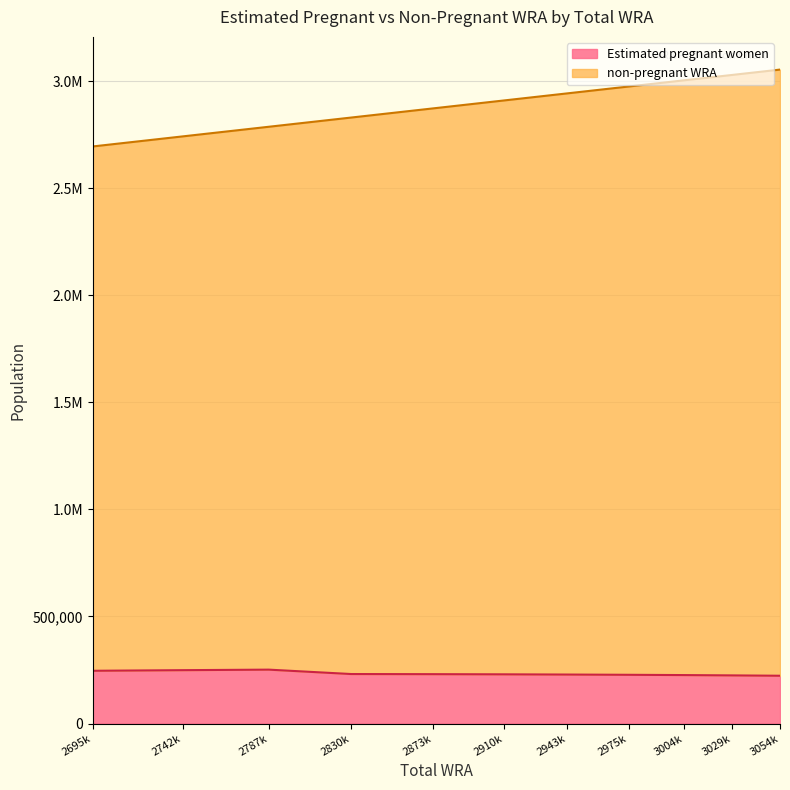

How many values in the Estimated pregnant women series are below 229914?

5